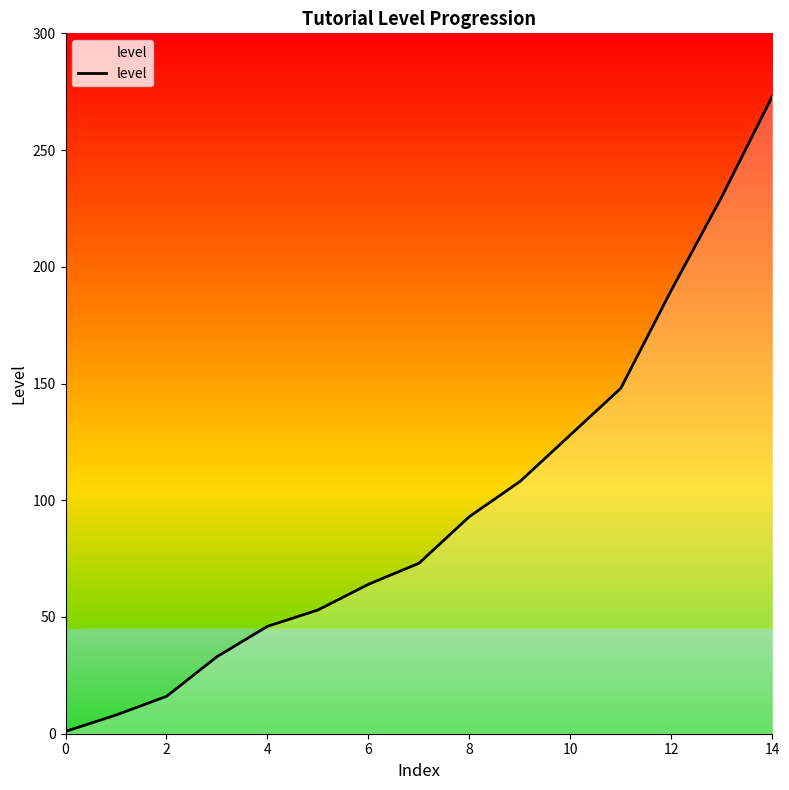

What is the maximum value shown in the chart?

273